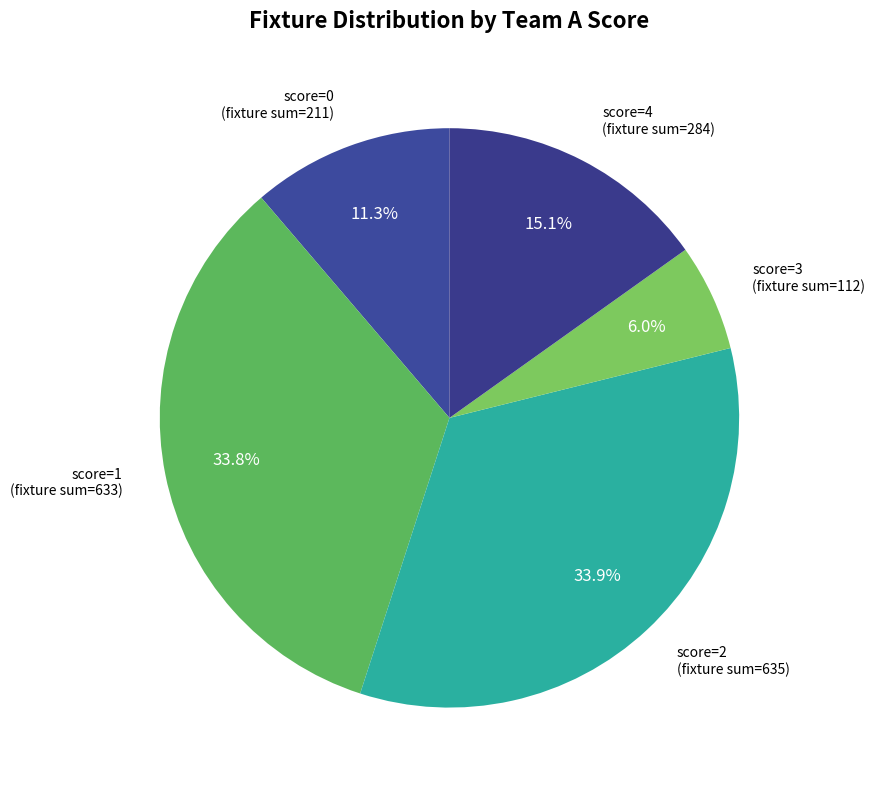

How many segments does this pie chart have?

5